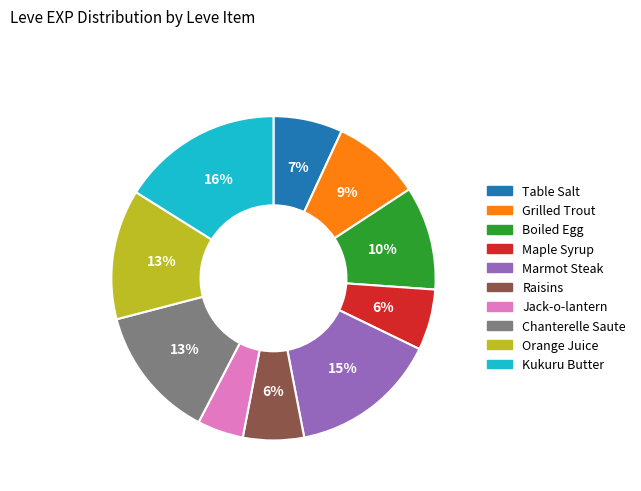

To the nearest percent, what percentage of the pie is Maple Syrup?

6%